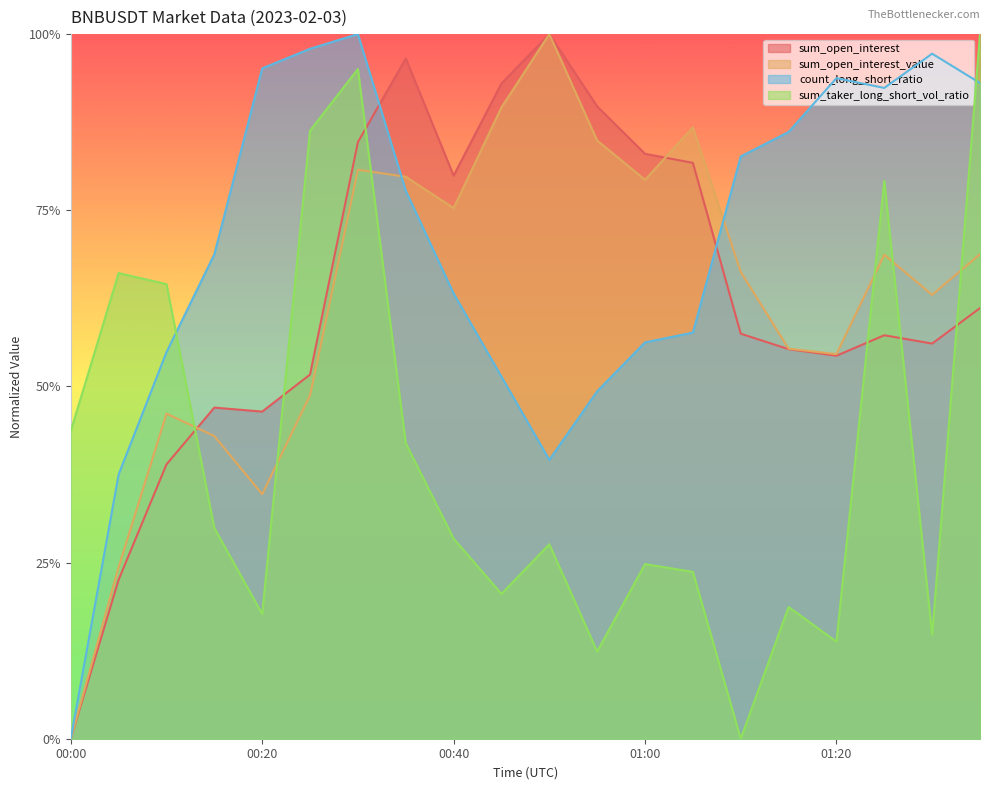

How many lines are shown in the chart?

4